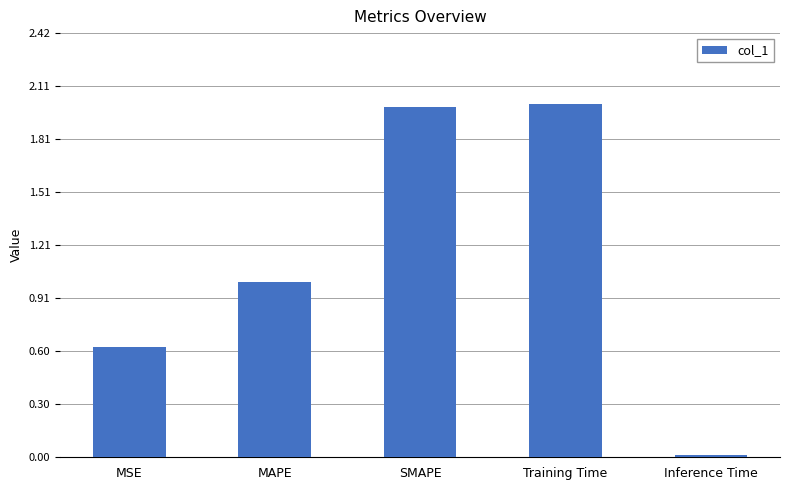

Is it true that the value at SMAPE is 2.0?

True